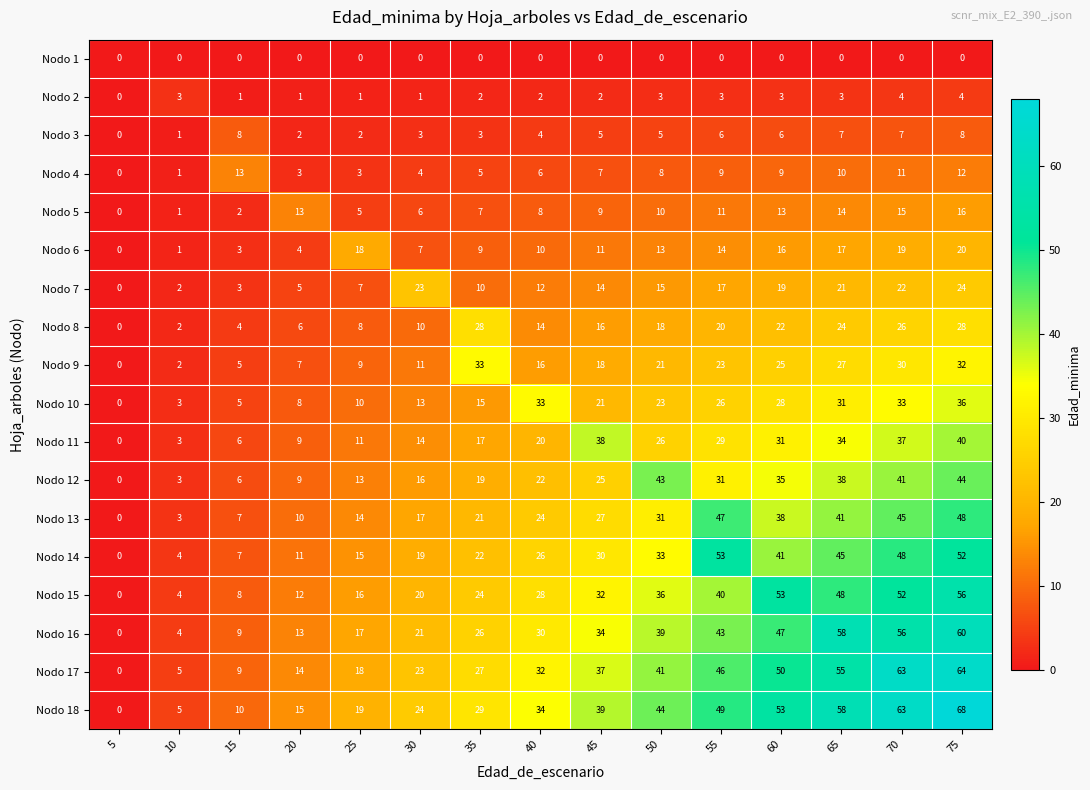

Which series has the widest spread of values?

Nodo 18